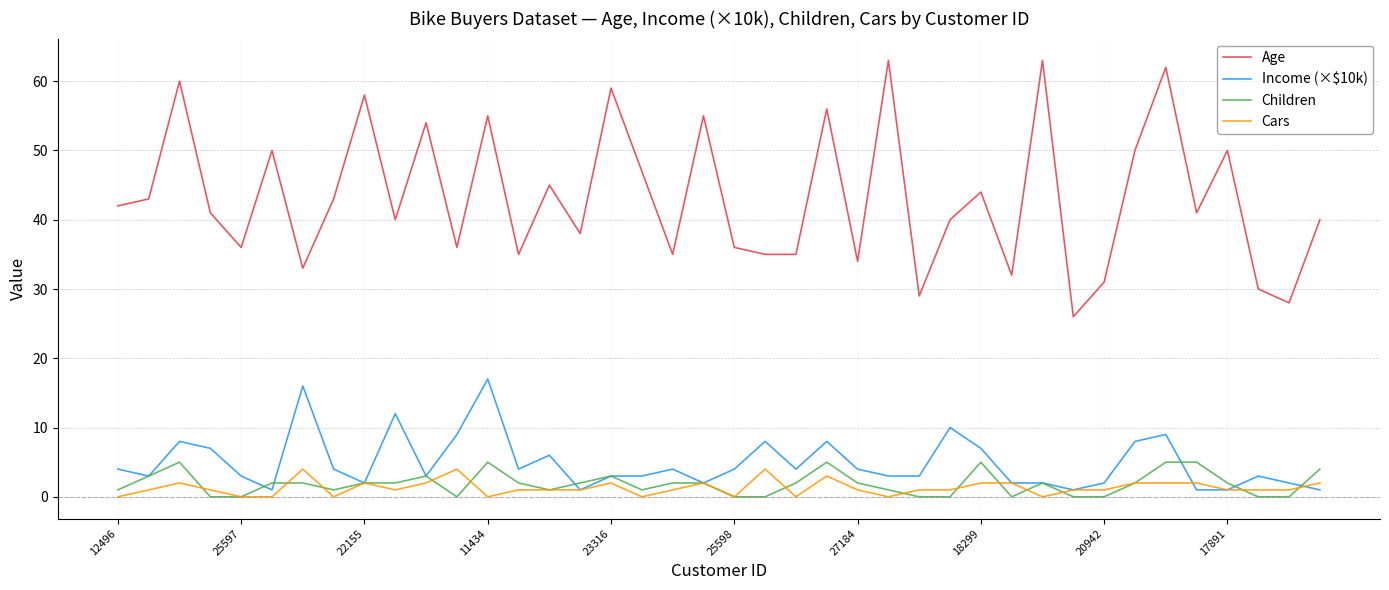

What is the greatest value displayed?

63